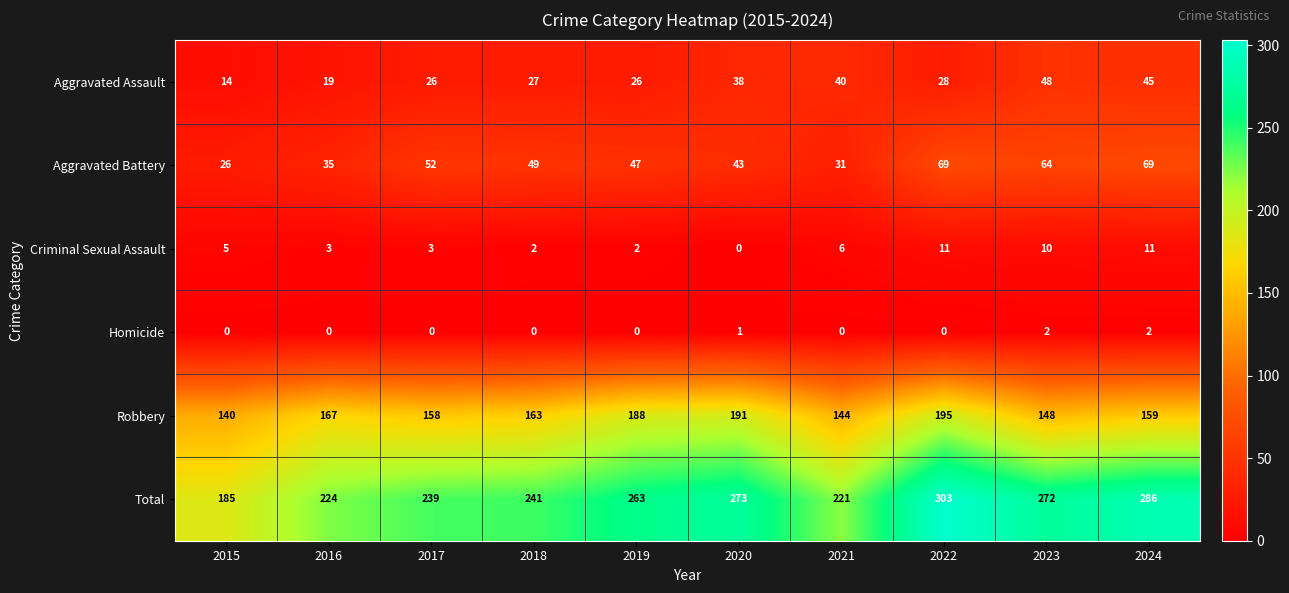

What is the difference between the maximum and minimum values in the Total series?

118